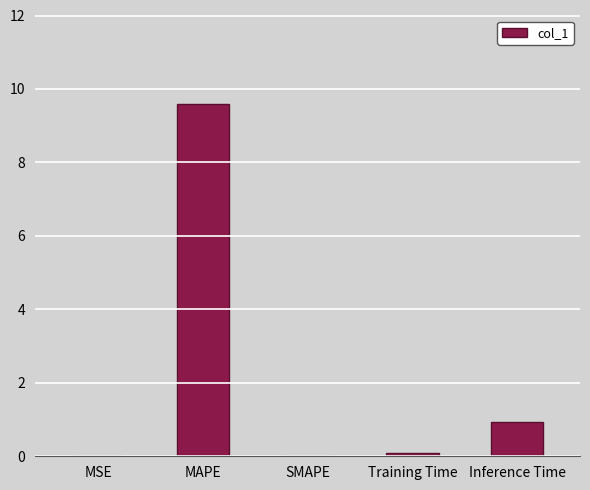

What is the greatest value displayed?

9.6